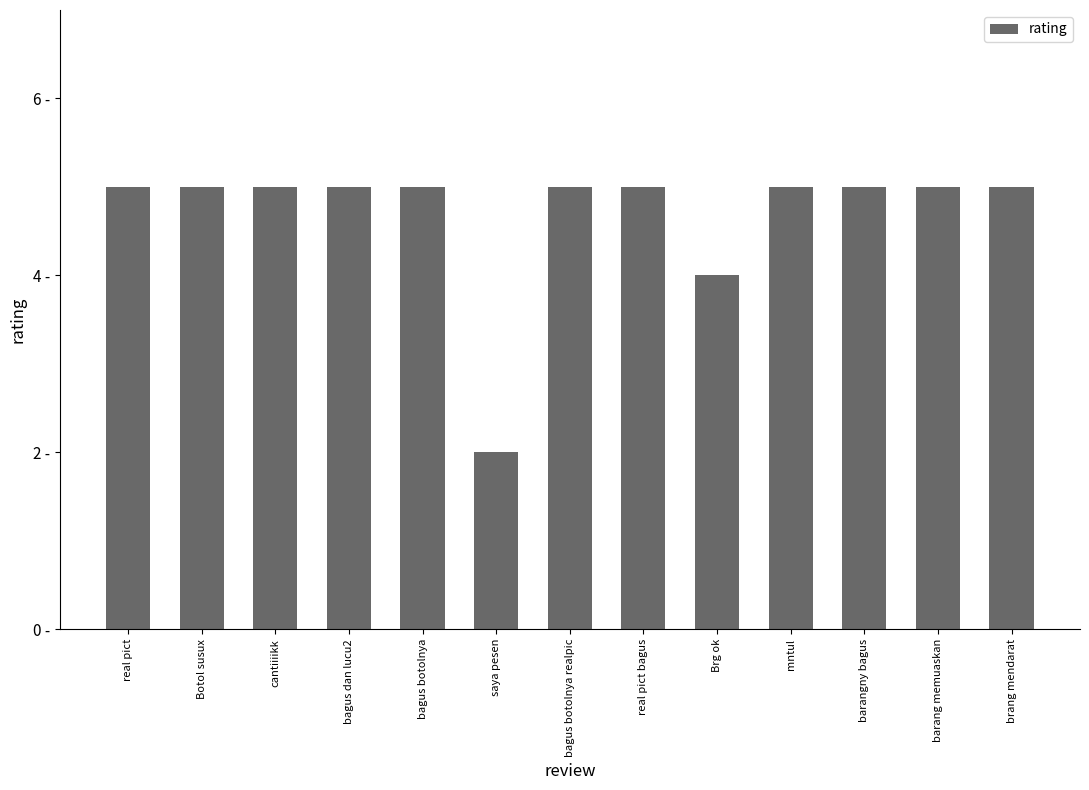

List the labels in order of value, largest first.

real pict, Botol susux, cantiiiikk, bagus dan lucu2, bagus botolnya, bagus botolnya realpic, real pict bagus, mntul, barangny bagus, barang memuaskan, brang mendarat, Brg ok, saya pesen